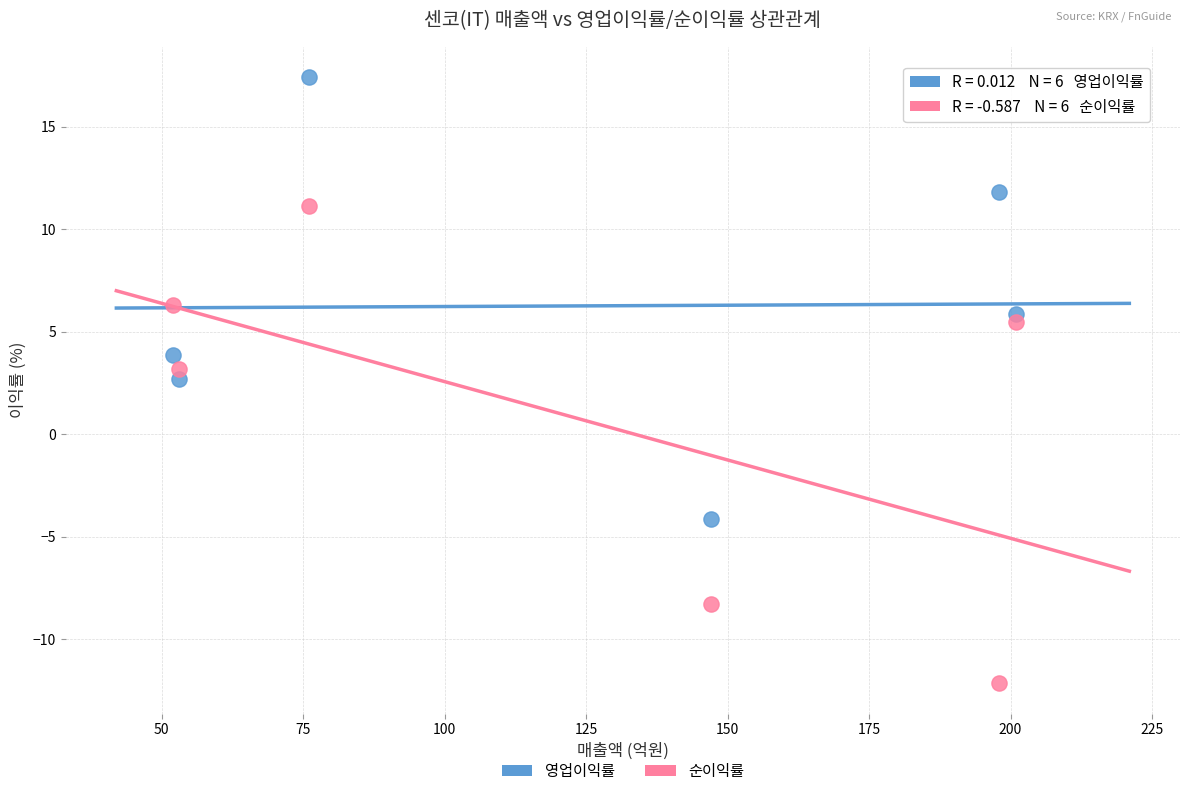

Across all data points, what is the average Y value?

3.6